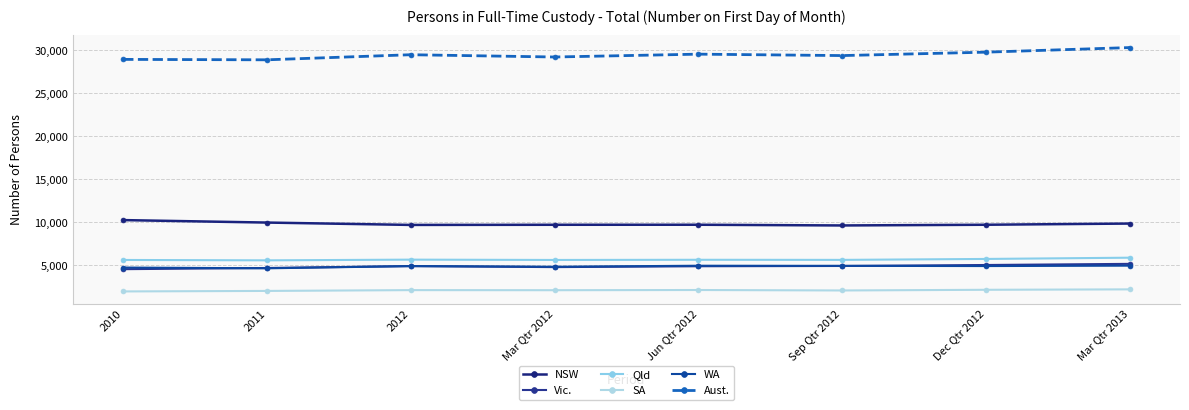

True or false: WA and Qld intersect in this chart.

False